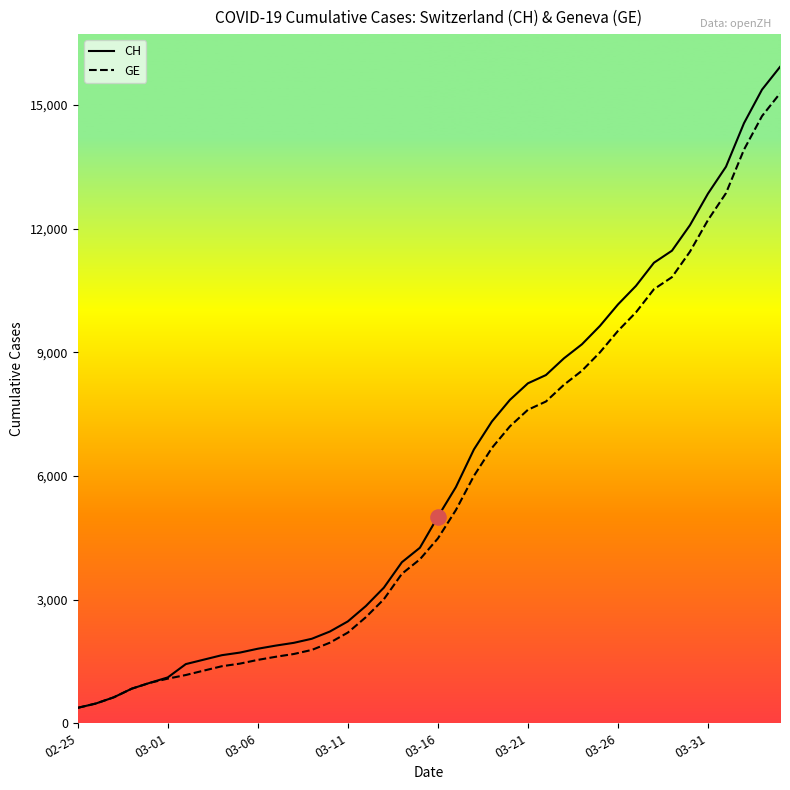

Which series has the widest spread of values?

CH